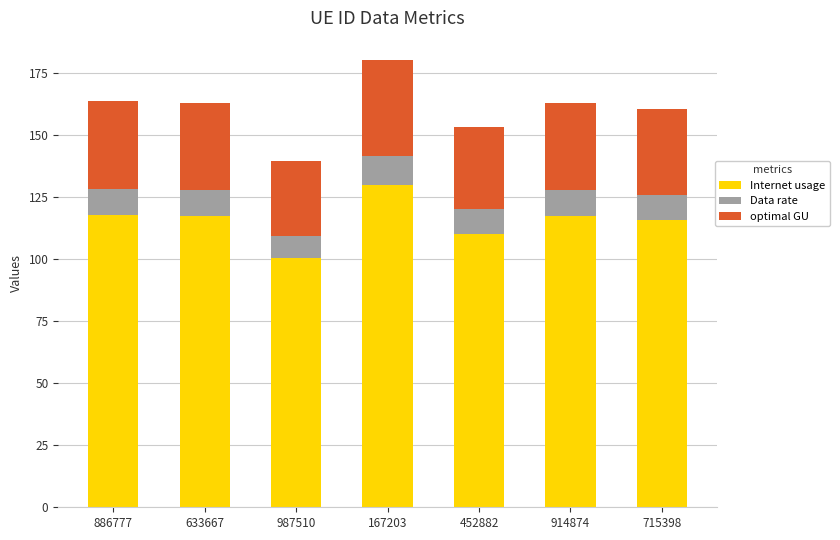

What is the average value of the Internet usage series?

115.7